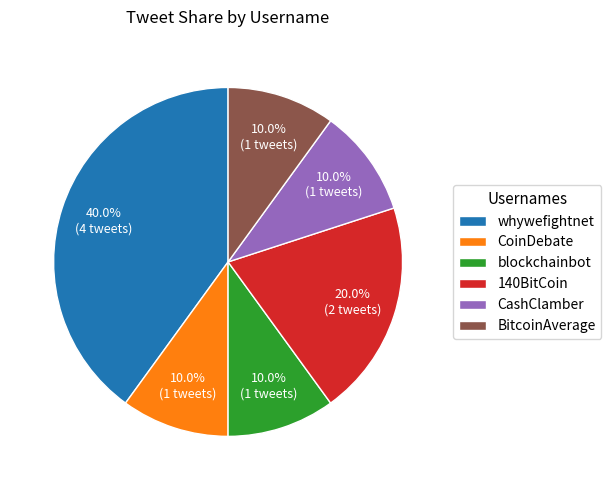

To the nearest percent, what percentage of the pie is blockchainbot?

10%